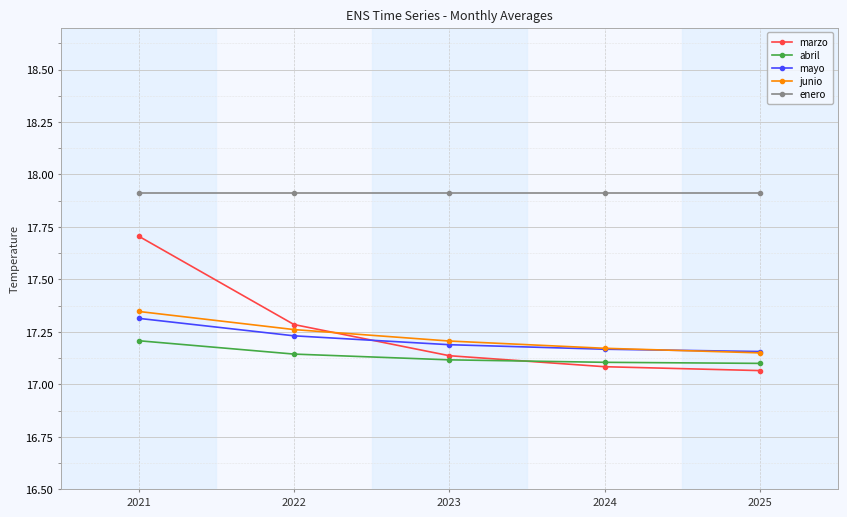

What is the difference between the highest and lowest values at 2024?

0.8